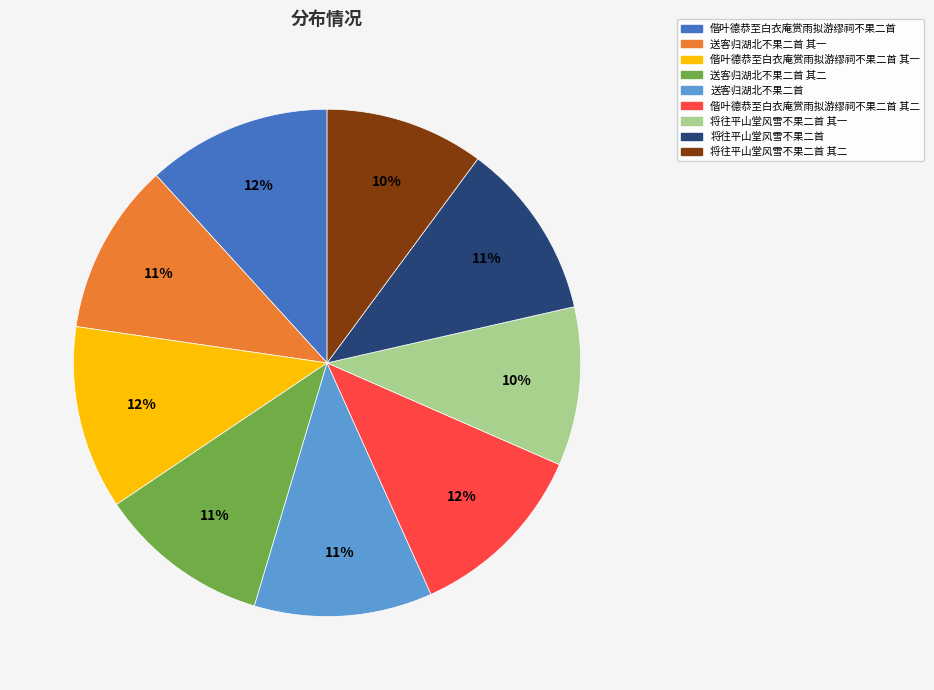

The 送客归湖北不果二首 slice represents 11% of the pie. True or false?

True